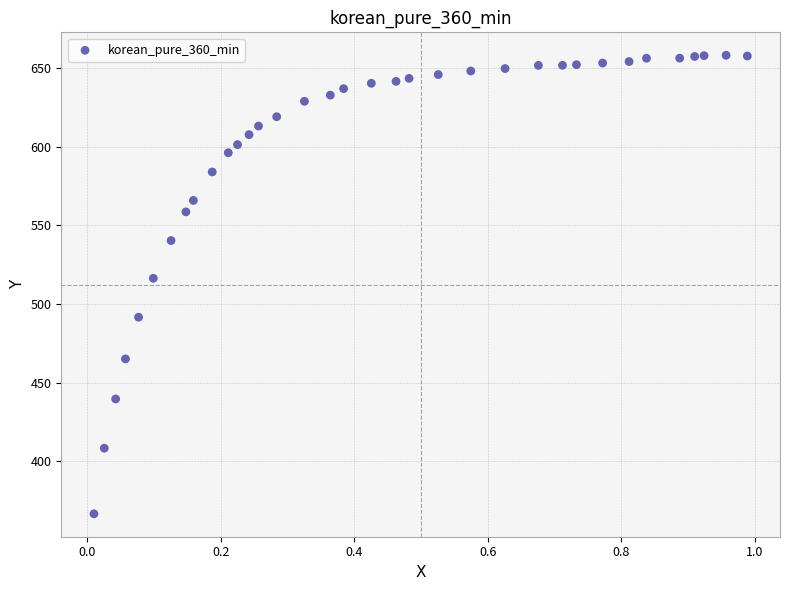

What Y value in the scatter plot is closest to 512?

516.3